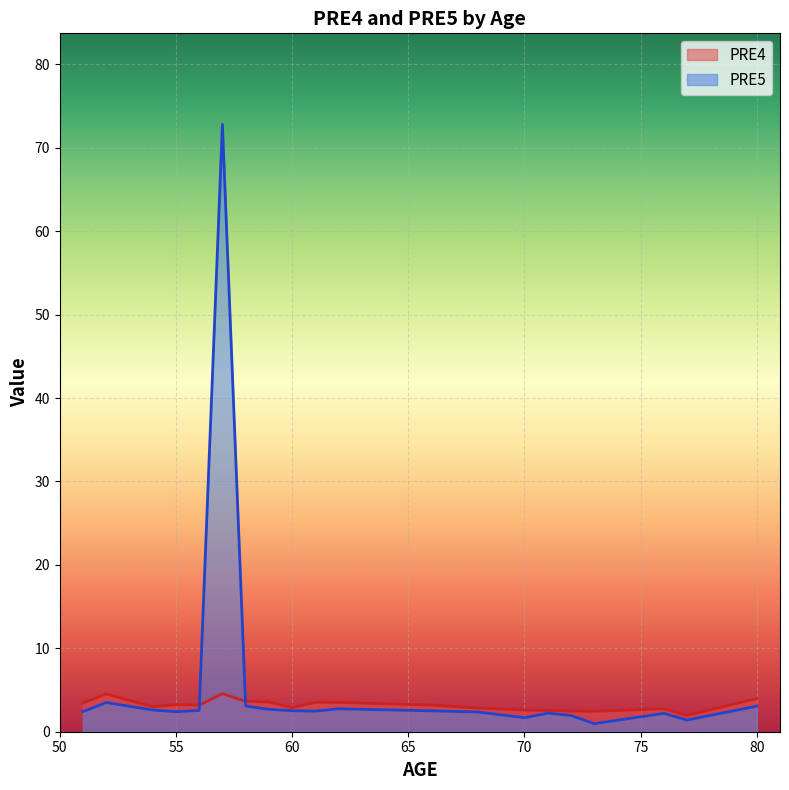

What is the spread (max minus min) of values at 80?

0.9